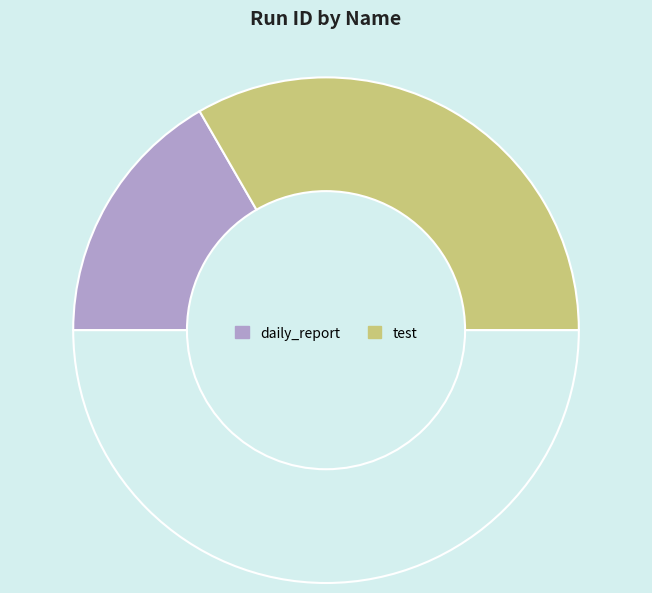

How many slices are in this pie chart?

3